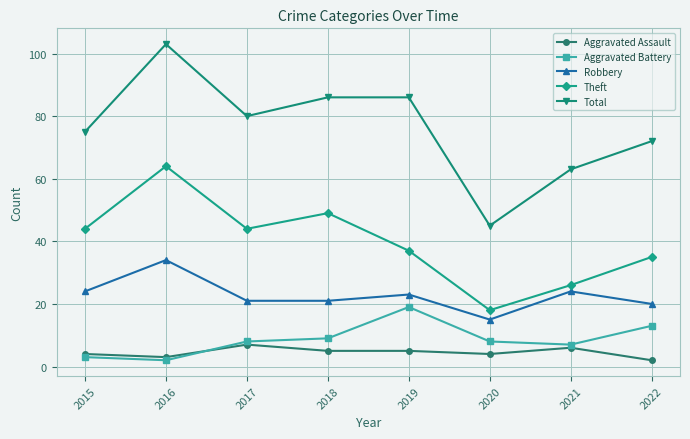

Reading left to right, transcribe all the data shown in this chart.

Aggravated Assault: 4	3	7	5	5	4	6	2
Aggravated Battery: 3	2	8	9	19	8	7	13
Robbery: 24	34	21	21	23	15	24	20
Theft: 44	64	44	49	37	18	26	35
Total: 75	103	80	86	86	45	63	72